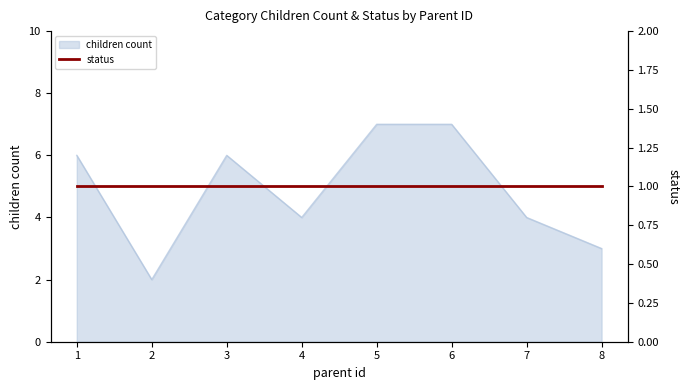

What is the ratio of the value at 3 to the value at 5?

0.9